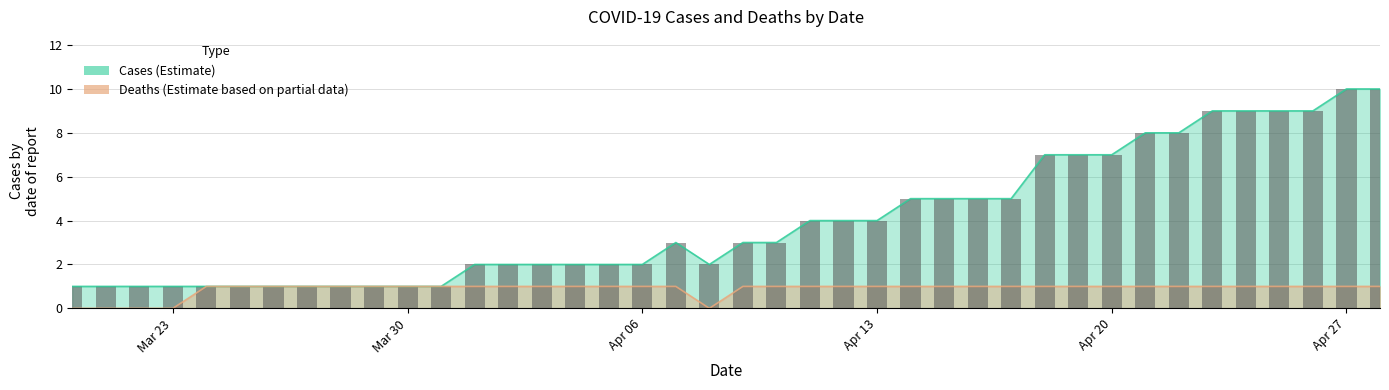

At which category does the chart reach its peak across all series?

Apr 27